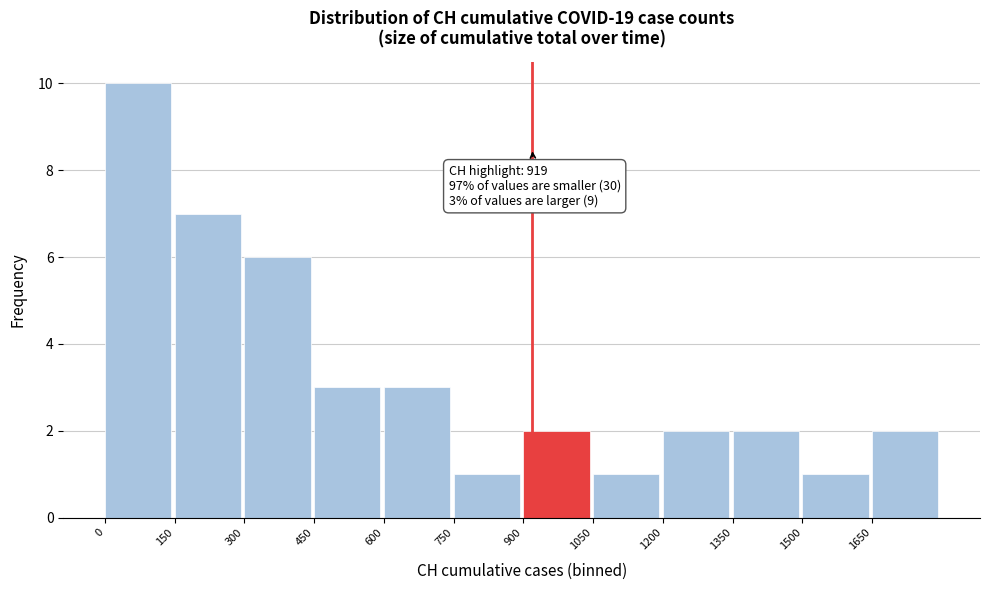

Over which range of the x-axis is the bar tallest?

0 to 150